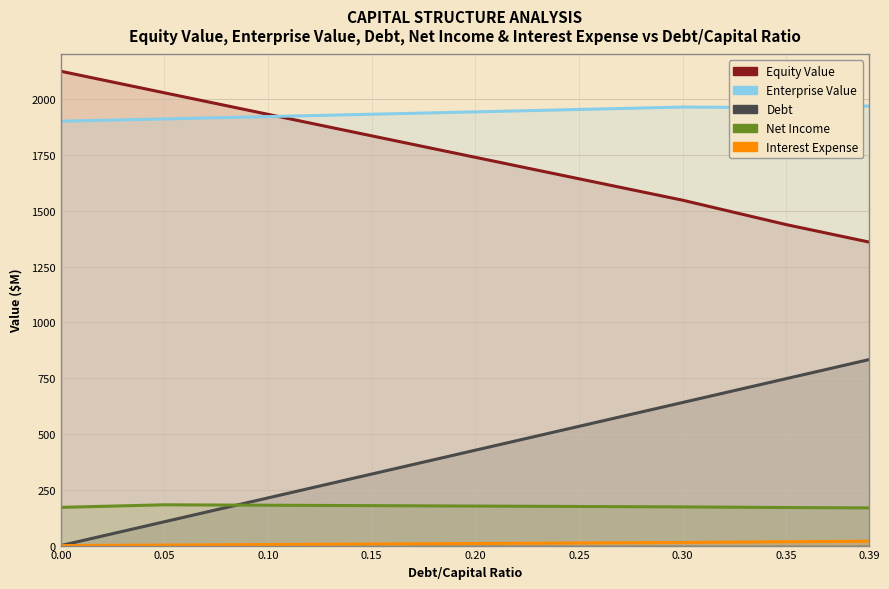

Which series has the largest total across all categories?

Enterprise Value